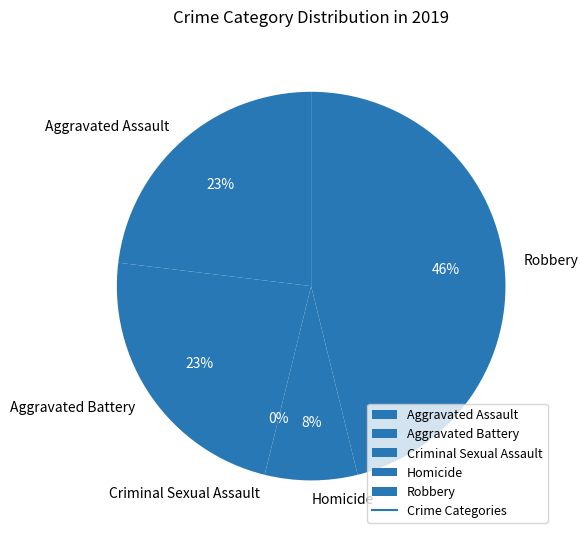

What percentage do Robbery and Aggravated Battery together represent?

69.2%